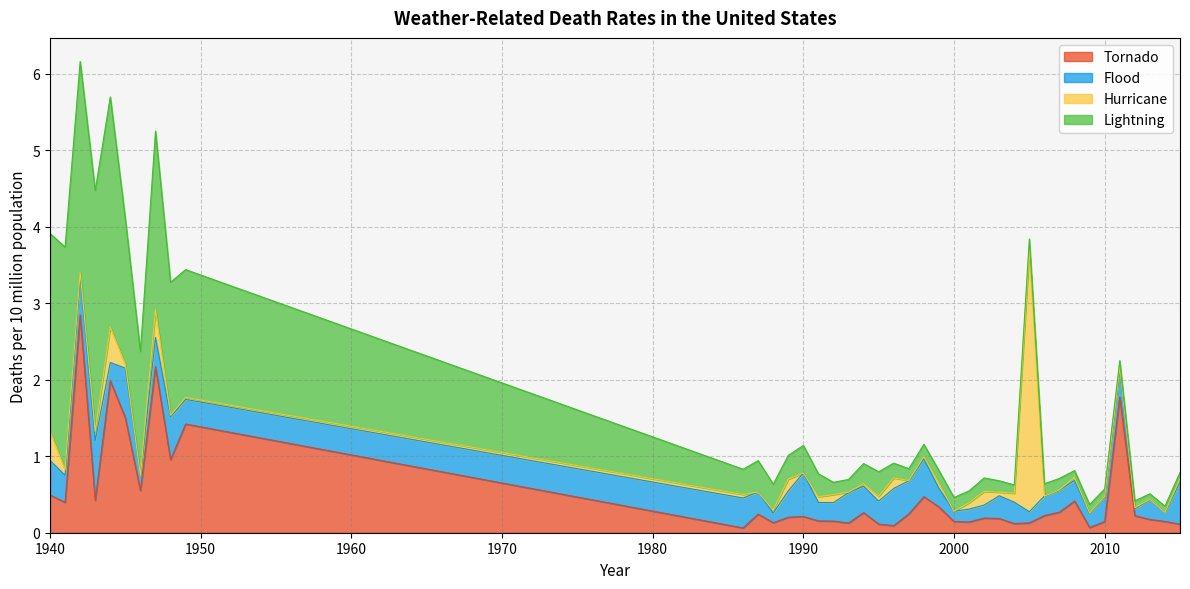

True or false: Flood has more than 0 interior local peaks.

True